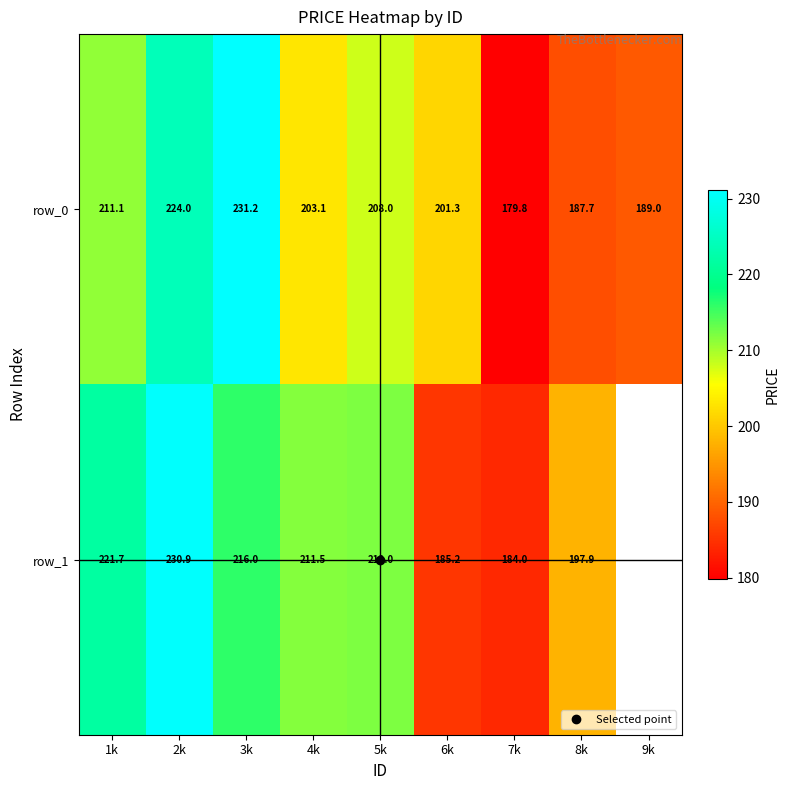

What is the difference between the maximum and minimum values in the row_0 series?

51.4